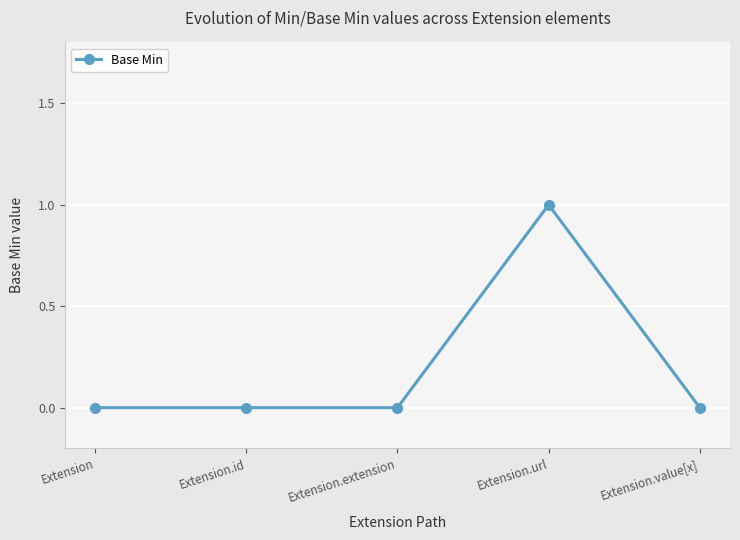

Reading left to right, transcribe all the data shown in this chart.

Extension=0	Extension.id=0	Extension.extension=0	Extension.url=1	Extension.value[x]=0